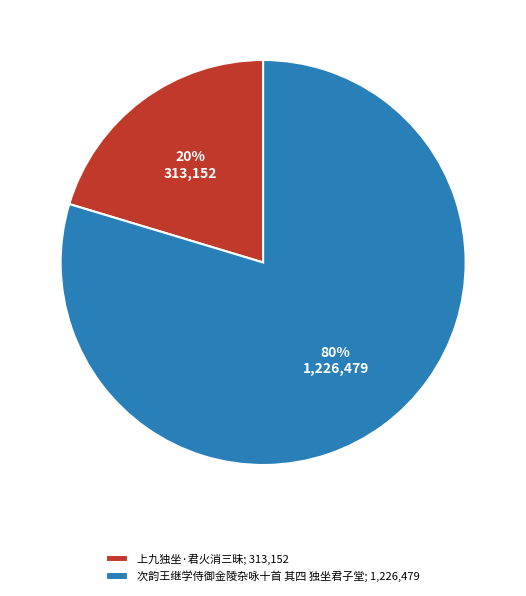

To the nearest percent, what portion does 上九独坐·君火消三昧 represent?

20%